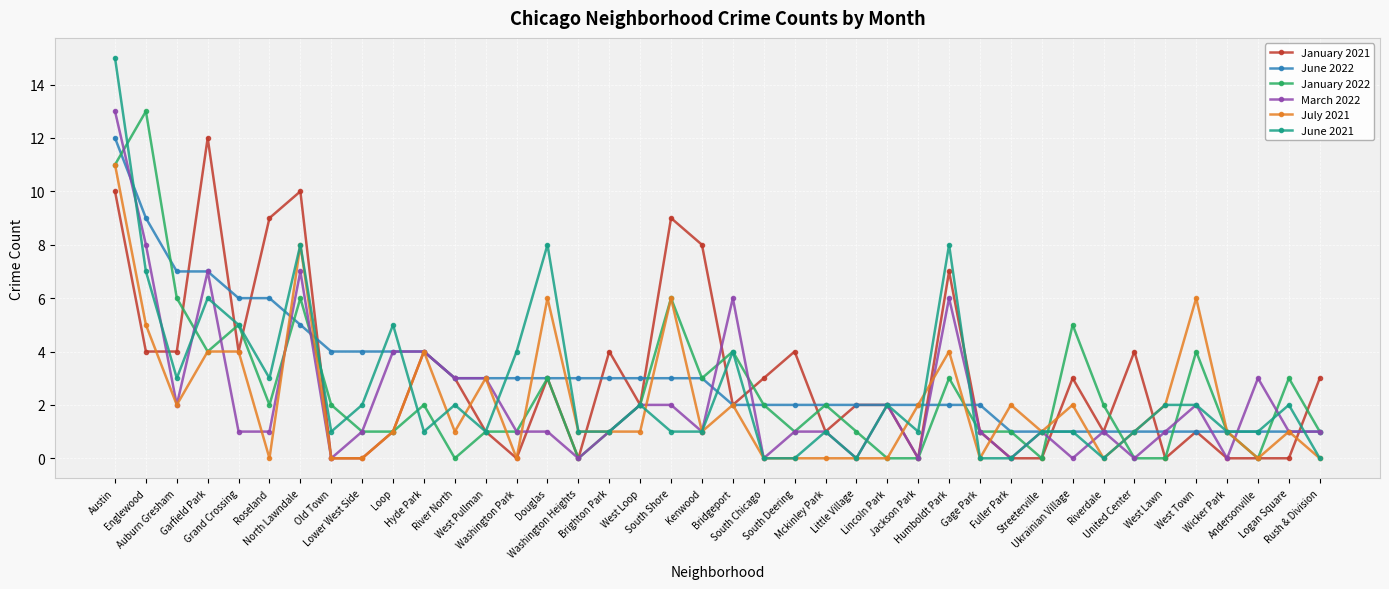

Which series has the largest range (max minus min)?

June 2021